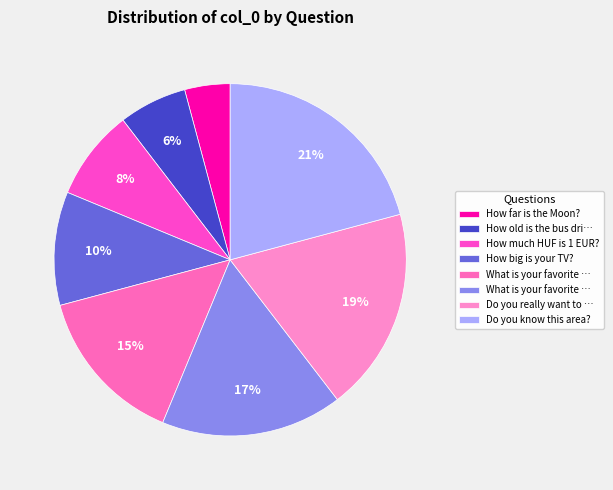

Count the number of slices in the pie.

8